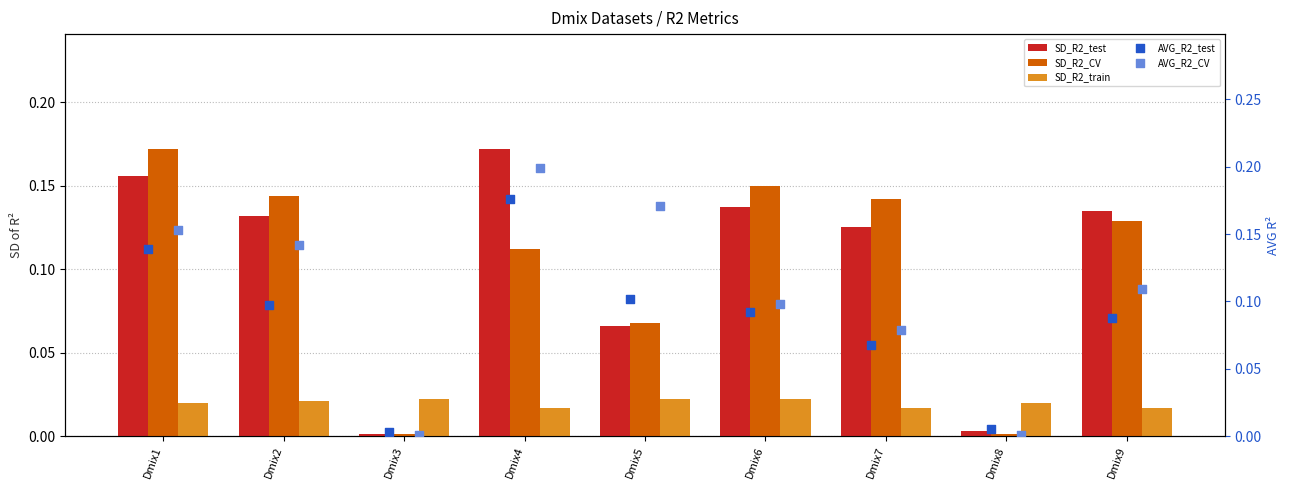

At which category is the sum across all series the highest?

Dmix4